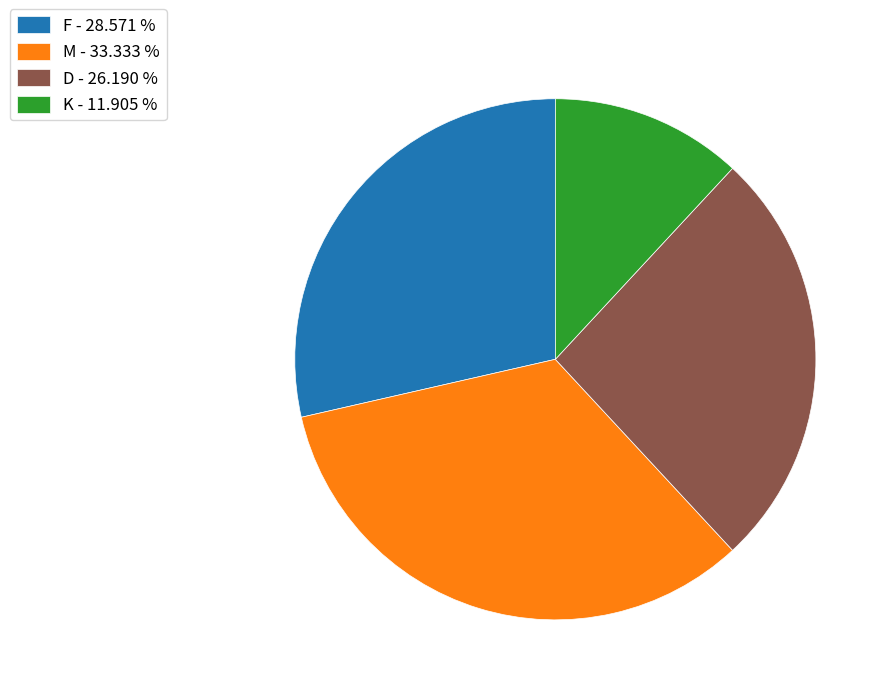

What is the largest slice in the pie chart?

M